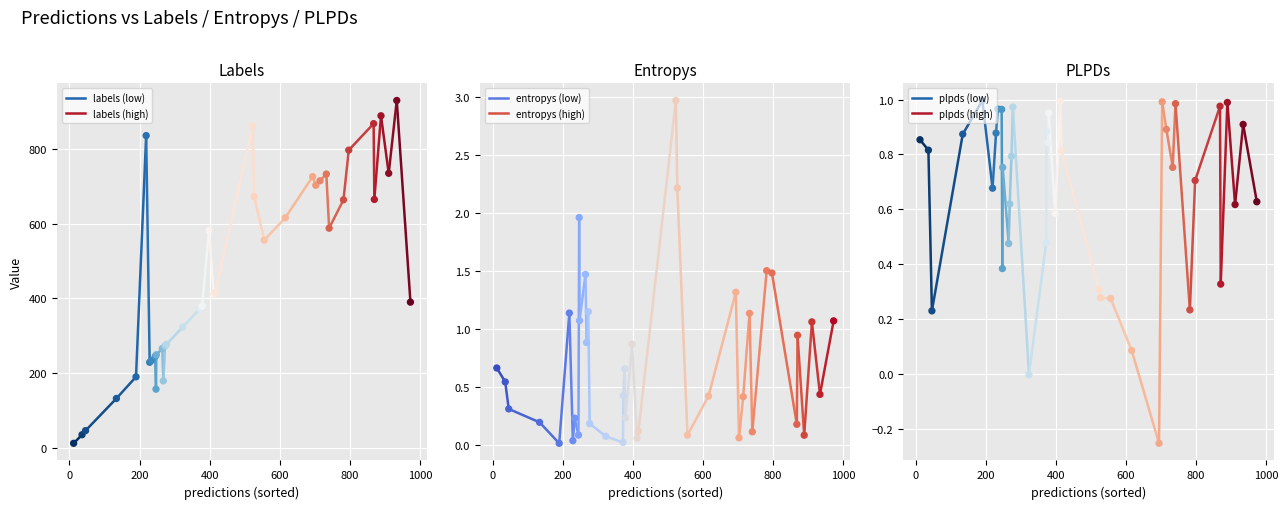

Which series has the widest spread of Y values?

labels